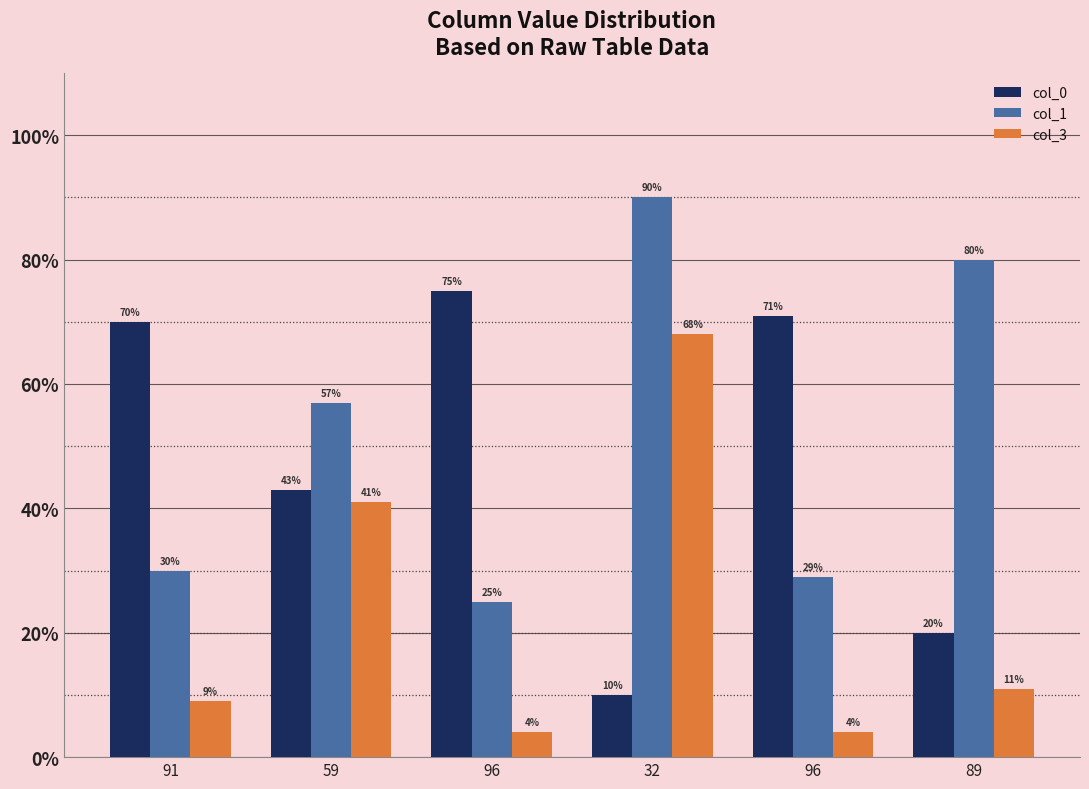

What is the highest value of the col_0 series?

75